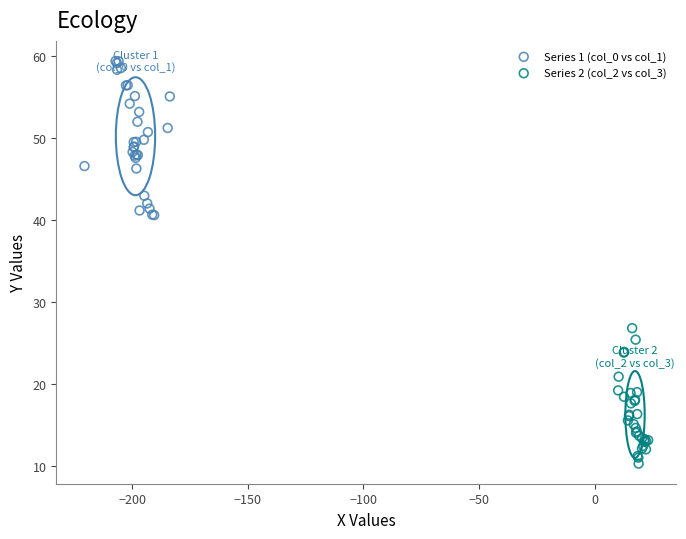

Which series reaches the minimum Y coordinate?

Series 2 (col_2 vs col_3)